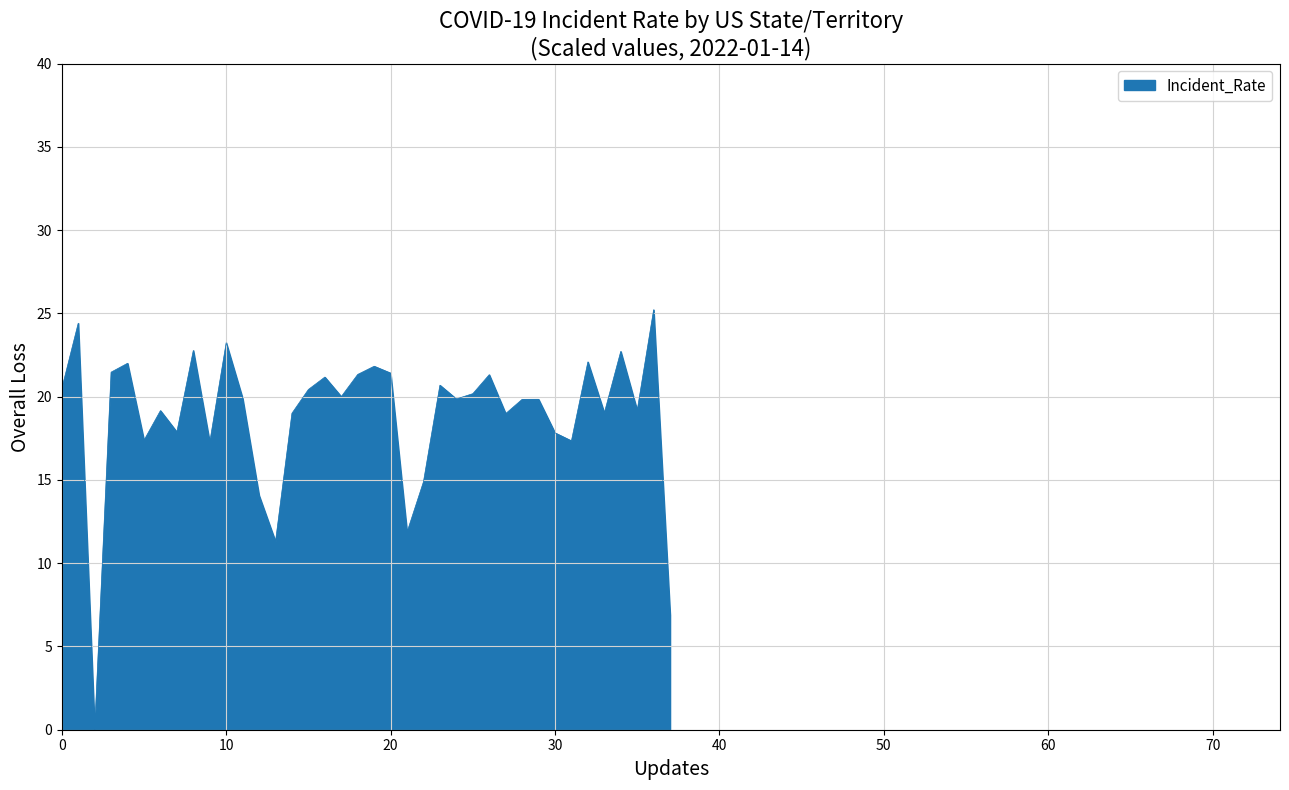

Does the chart have visible grid lines?

Yes